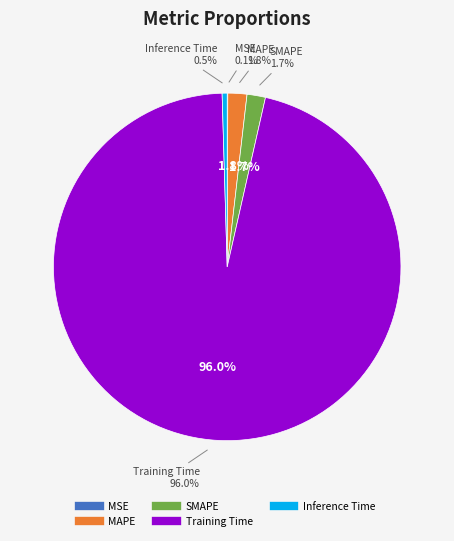

True or false: MAPE accounts for 1% of the total.

False